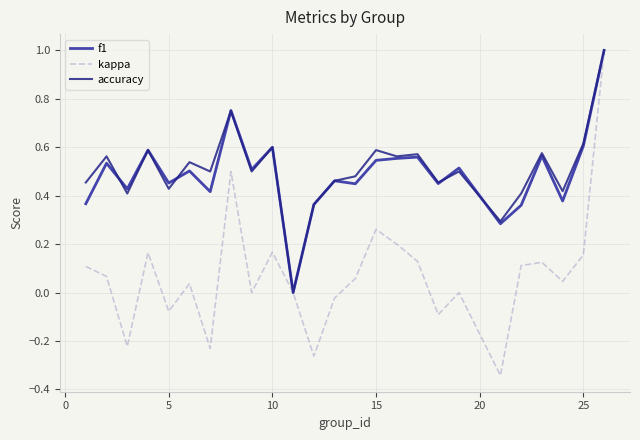

What is the greatest value displayed?

1.0